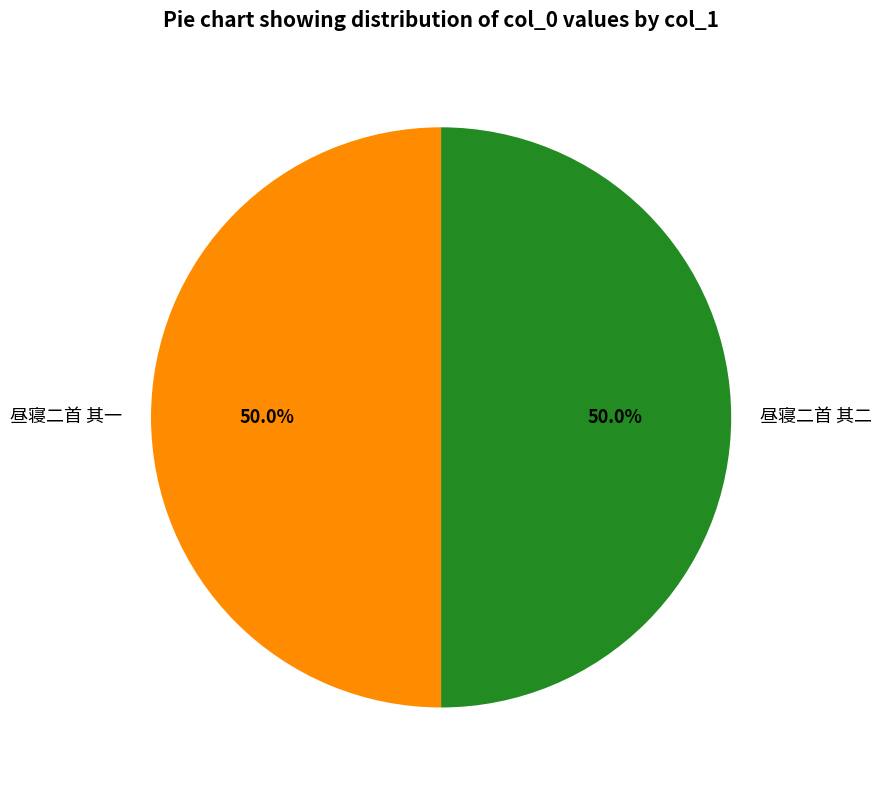

To the nearest percent, what portion does 昼寝二首 其二 represent?

50%